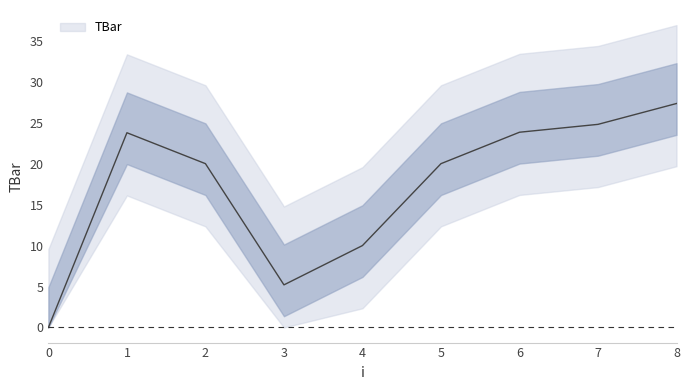

What is the difference between the values at 4 and 1?

13.8